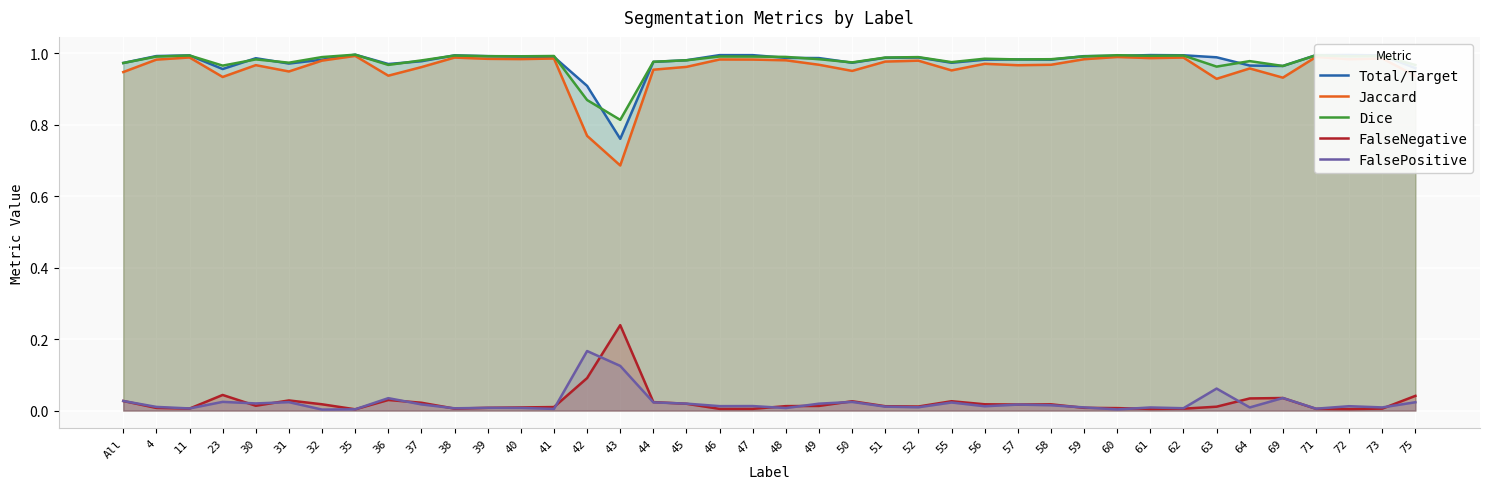

What position from the left is 45?

18